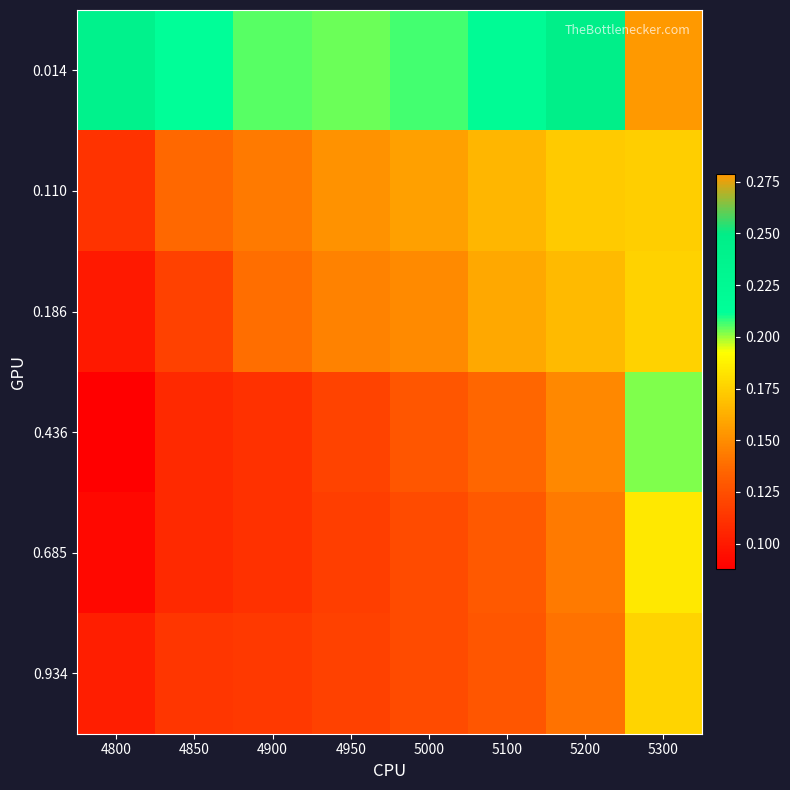

Reading left to right, list all the values displayed in this chart.

0.014: 4800=0.2	4850=0.2	4900=0.2	4950=0.2	5000=0.2	5100=0.2	5200=0.2	5300=0.3
0.110: 4800=0.1	4850=0.1	4900=0.1	4950=0.2	5000=0.2	5100=0.2	5200=0.2	5300=0.2
0.186: 4800=0.1	4850=0.1	4900=0.1	4950=0.1	5000=0.1	5100=0.2	5200=0.2	5300=0.2
0.436: 4800=0.1	4850=0.1	4900=0.1	4950=0.1	5000=0.1	5100=0.1	5200=0.1	5300=0.2
0.685: 4800=0.1	4850=0.1	4900=0.1	4950=0.1	5000=0.1	5100=0.1	5200=0.1	5300=0.2
0.934: 4800=0.1	4850=0.1	4900=0.1	4950=0.1	5000=0.1	5100=0.1	5200=0.1	5300=0.2